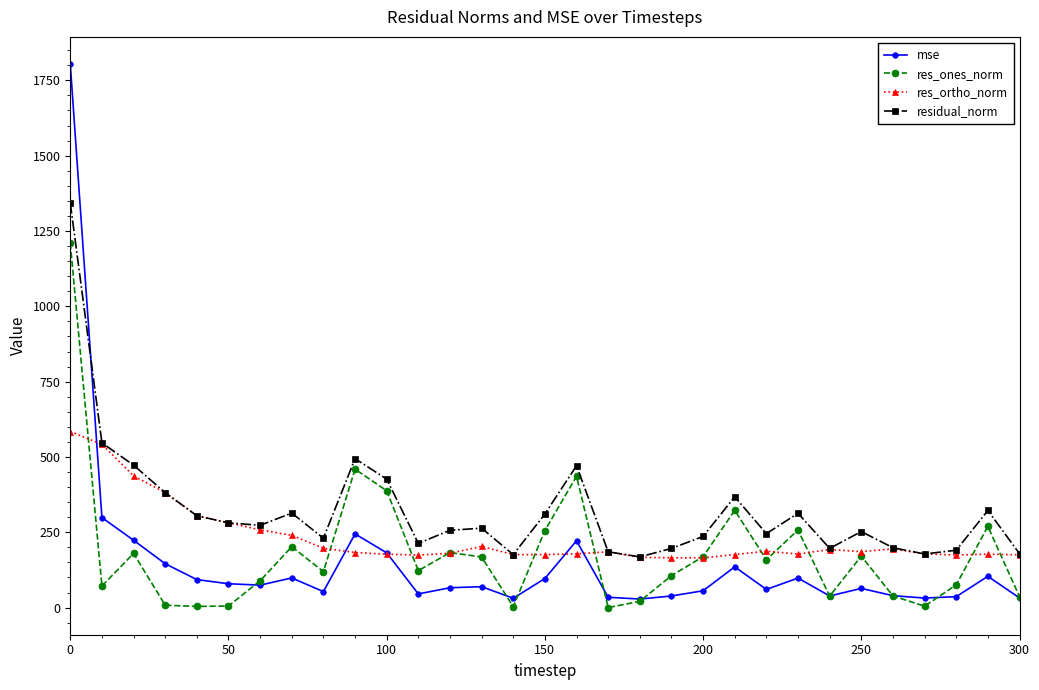

What is the value of the mse point at the 30th from the left?

103.9